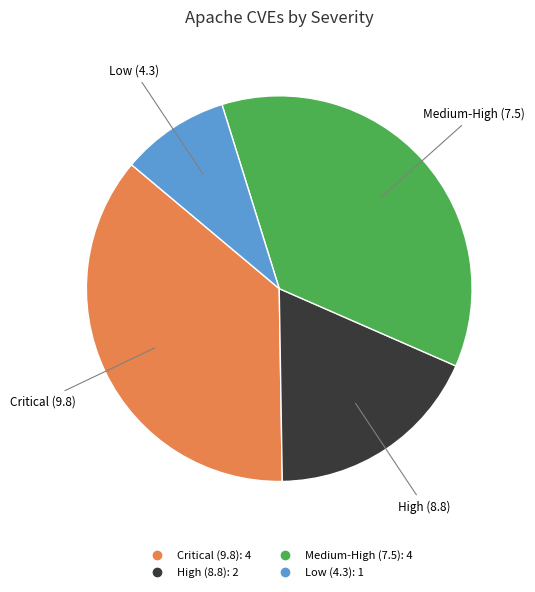

Is there a majority slice in this chart?

No